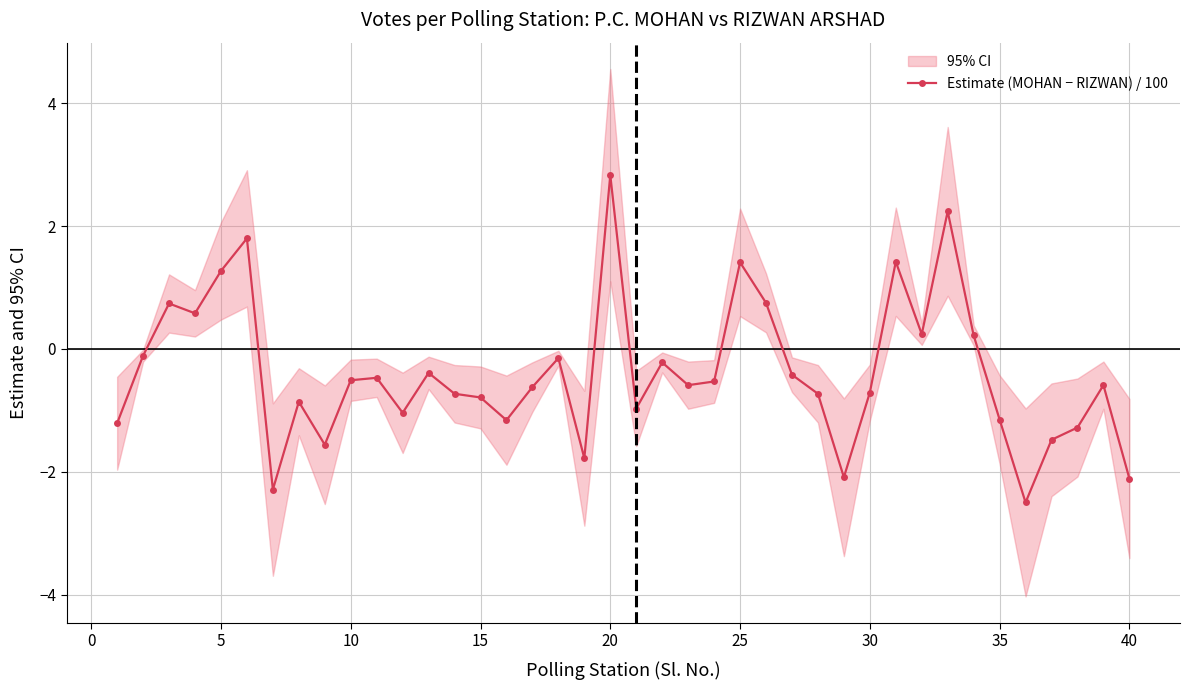

Reading left to right, list all the values displayed in this chart.

-1.2	-0.1	0.7	0.6	1.3	1.8	-2.3	-0.9	-1.6	-0.5	-0.5	-1.0	-0.4	-0.7	-0.8	-1.2	-0.6	-0.1	-1.8	2.8	-1.0	-0.2	-0.6	-0.5	1.4	0.8	-0.4	-0.7	-2.1	-0.7	1.4	0.2	2.2	0.2	-1.1	-2.5	-1.5	-1.3	-0.6	-2.1